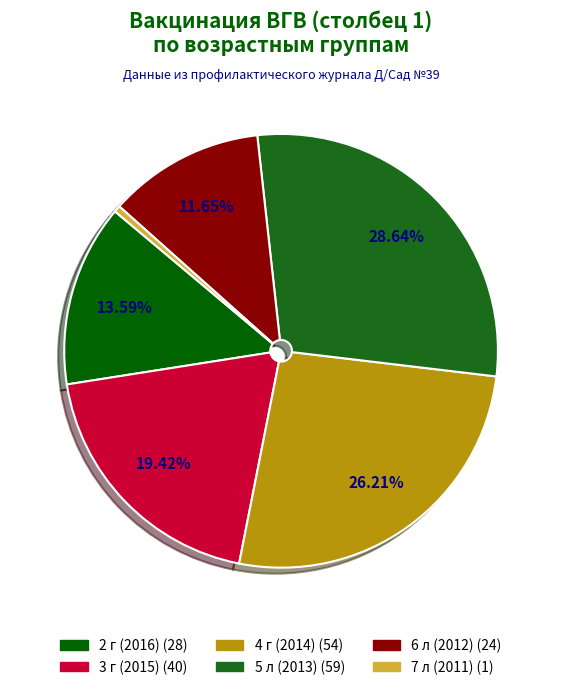

Does any single category account for the majority?

No